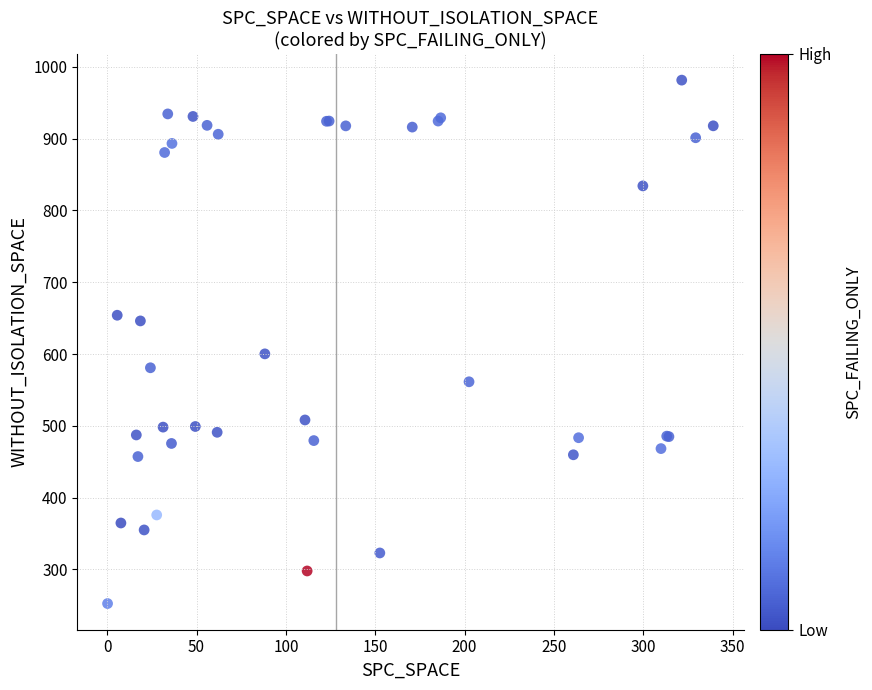

What Y value in the scatter plot is closest to 616?

600.2